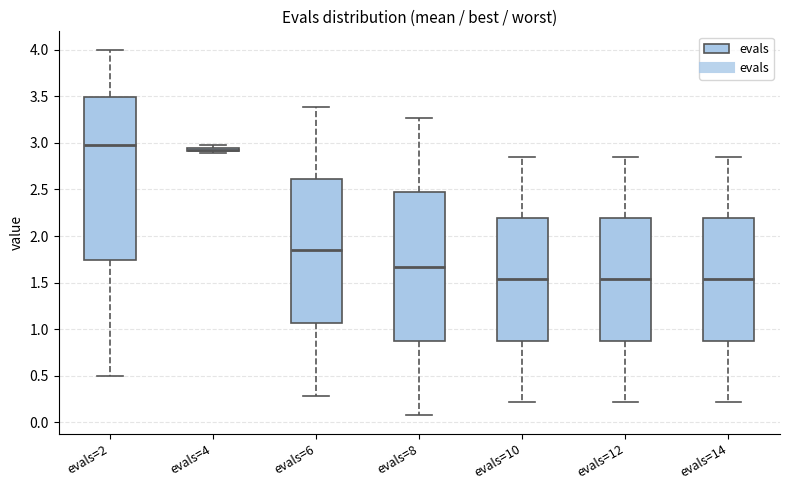

Which box's median line is the highest?

evals=2